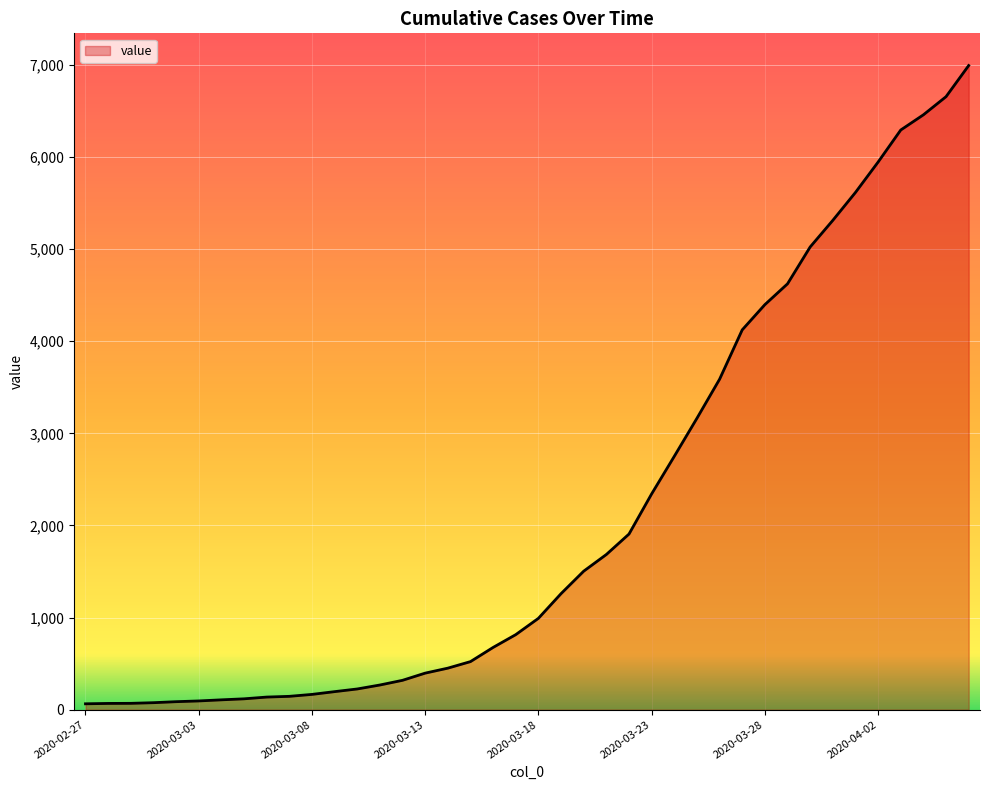

What is the maximum value shown in the chart?

6994